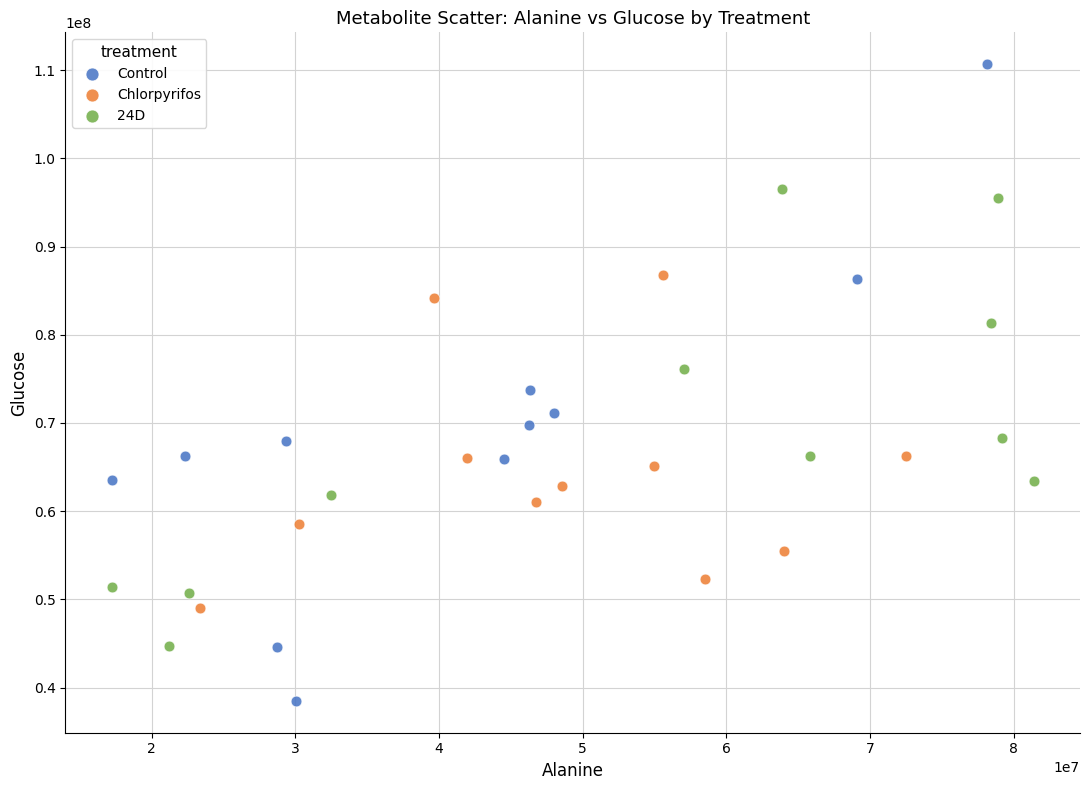

Which series contains the highest Y value?

Control